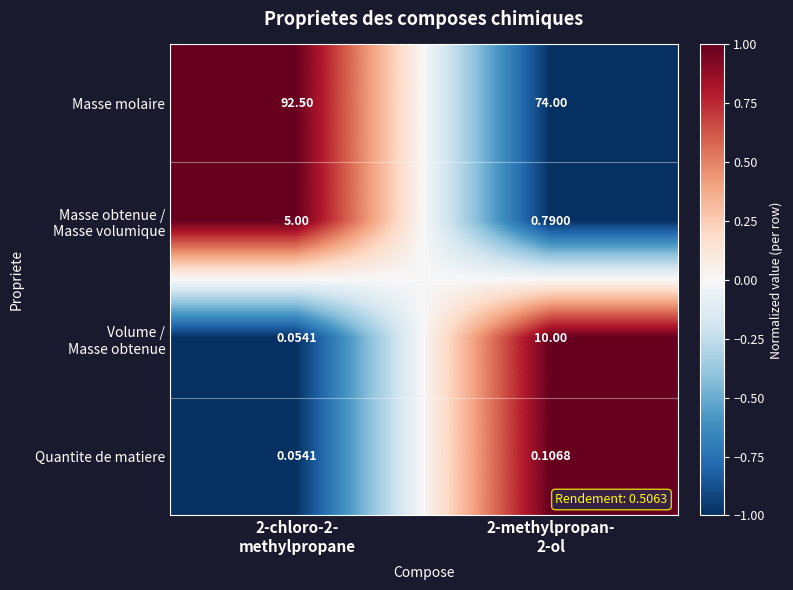

Which series has the widest spread of values?

Masse molaire